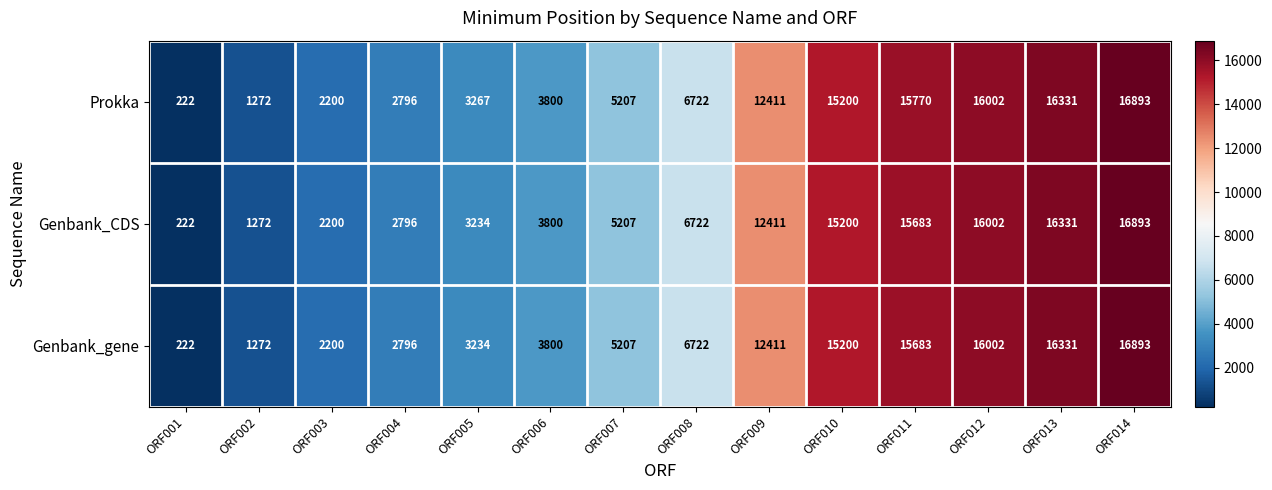

What is the average value of the Genbank_gene series?

8427